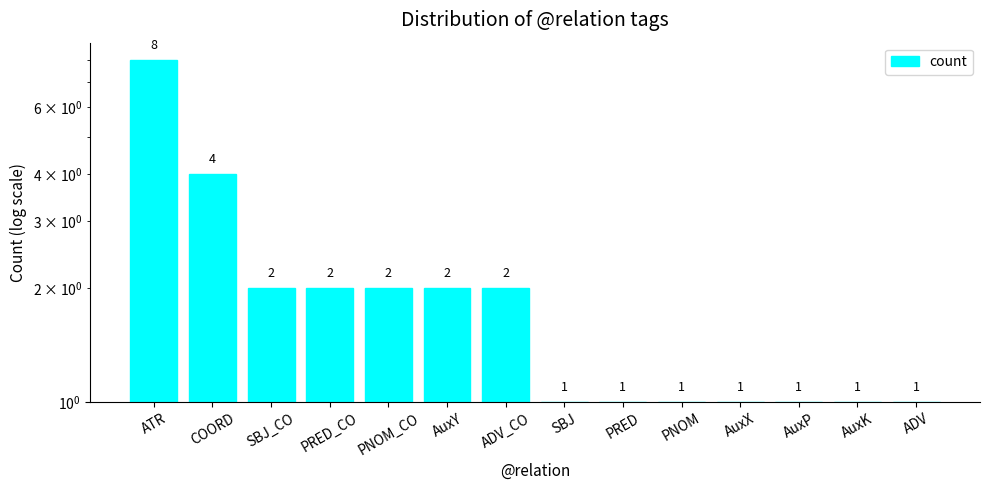

Approximately how many times larger is the value at AuxP compared to ADV?

1.0